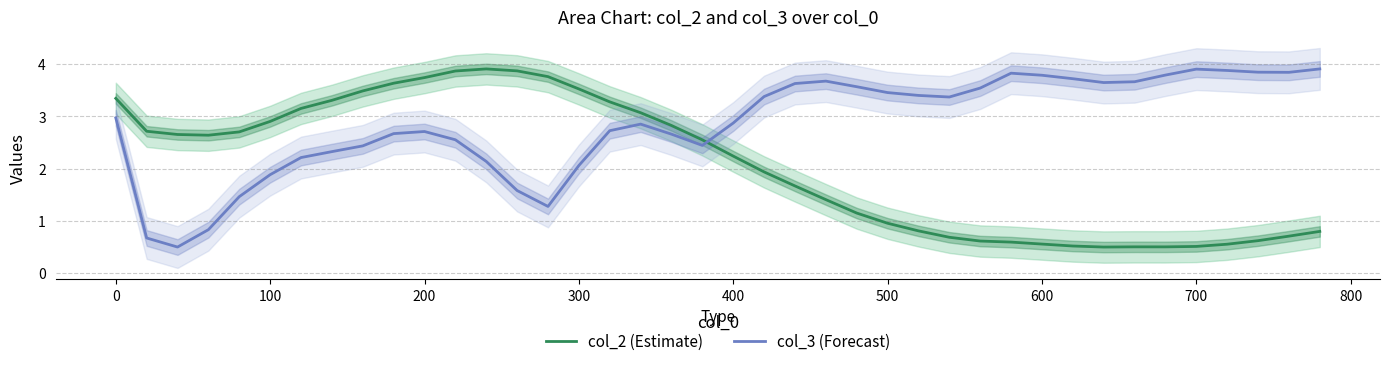

True or false: col_3 (Forecast) and col_2 (Estimate) intersect in this chart.

True